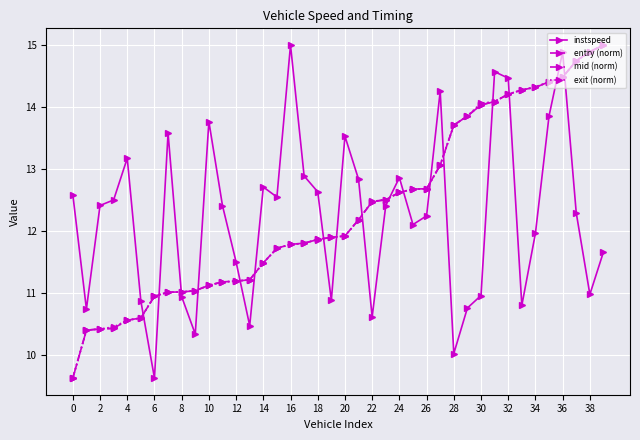

What is the sum of all entry (norm) values?

493.4